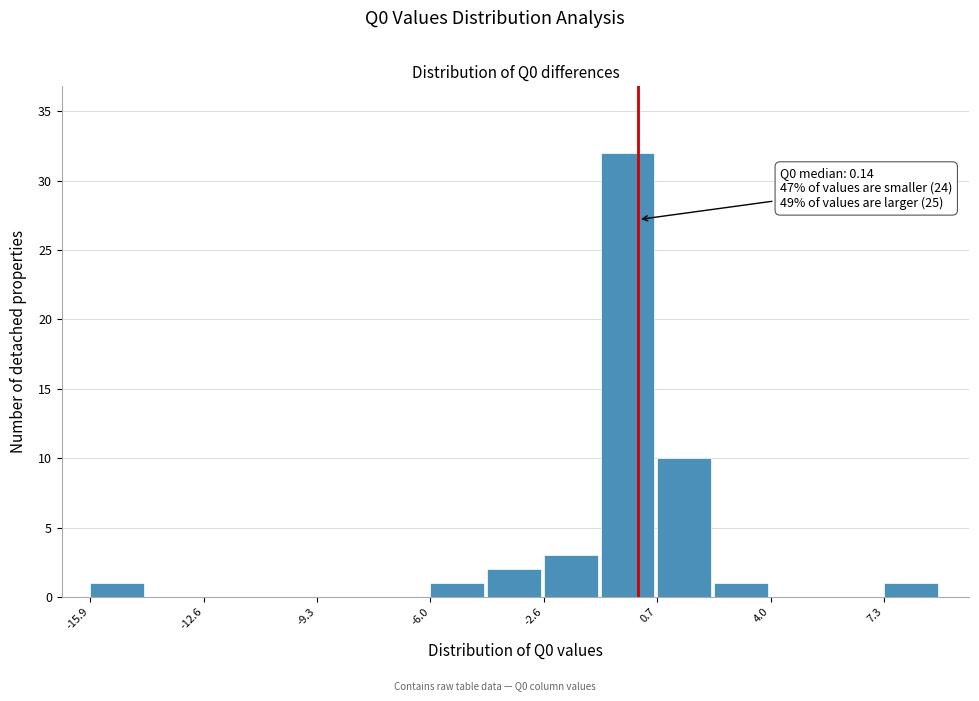

Read against the x-axis, roughly where is the centre of the tallest bar?

0.0